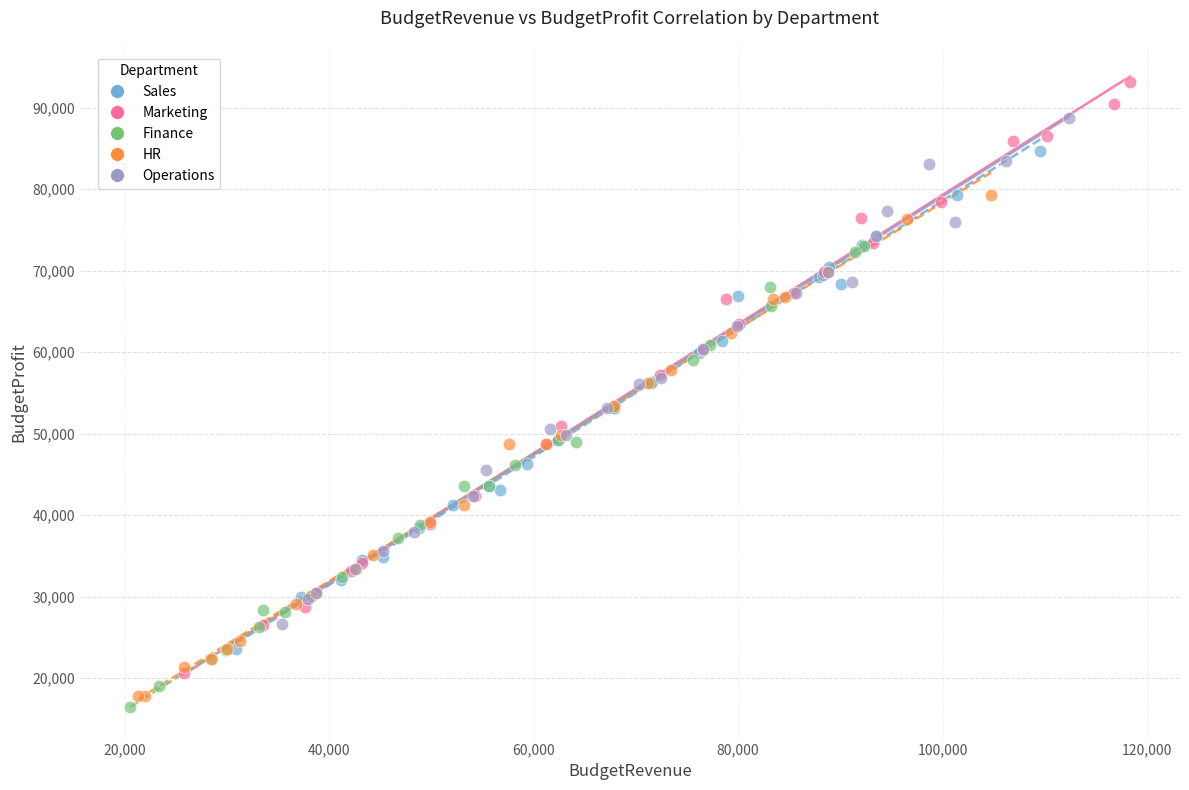

Which series has the largest Y range (max minus min)?

Marketing